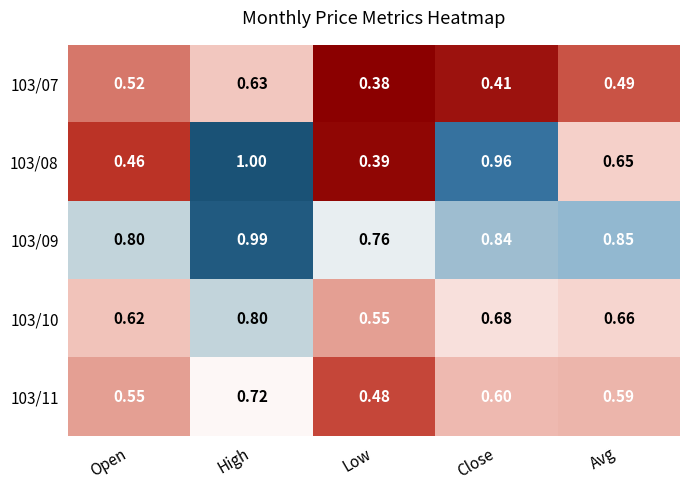

At which category is the sum across all series the highest?

High